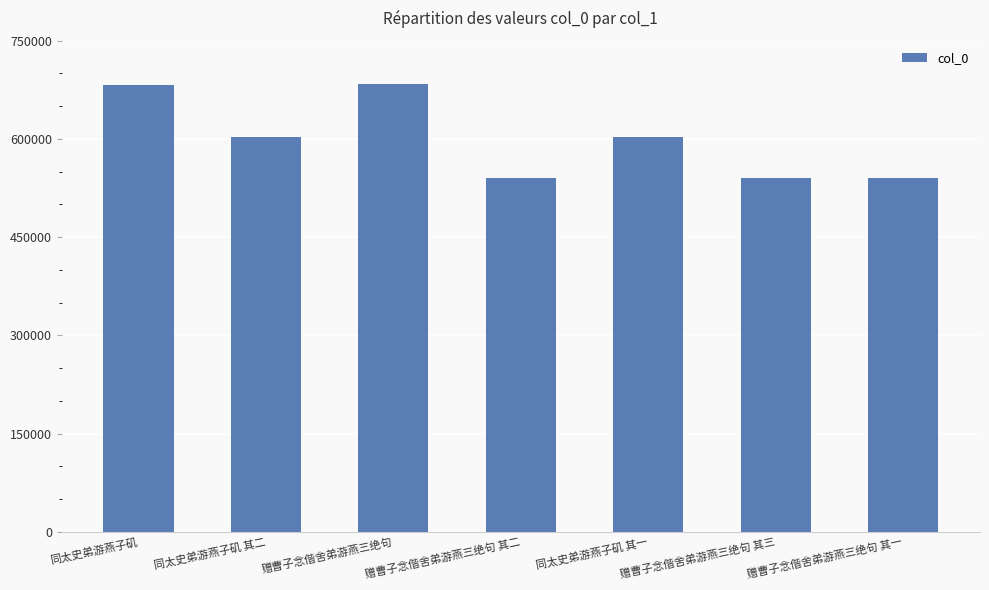

At which label is the value closest to 611958?

同太史弟游燕子矶 其二